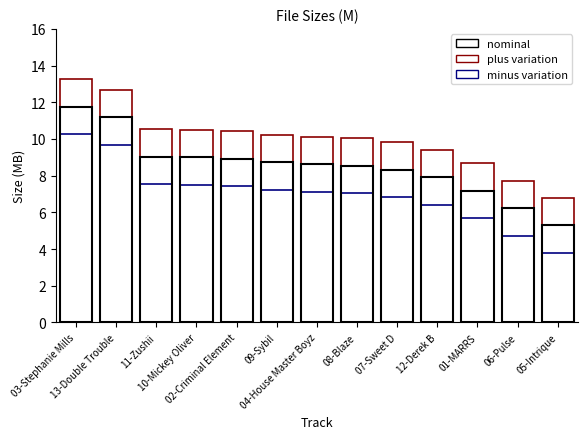

Between 06-Pulse and 05-Intrique, which series saw the biggest shift?

nominal